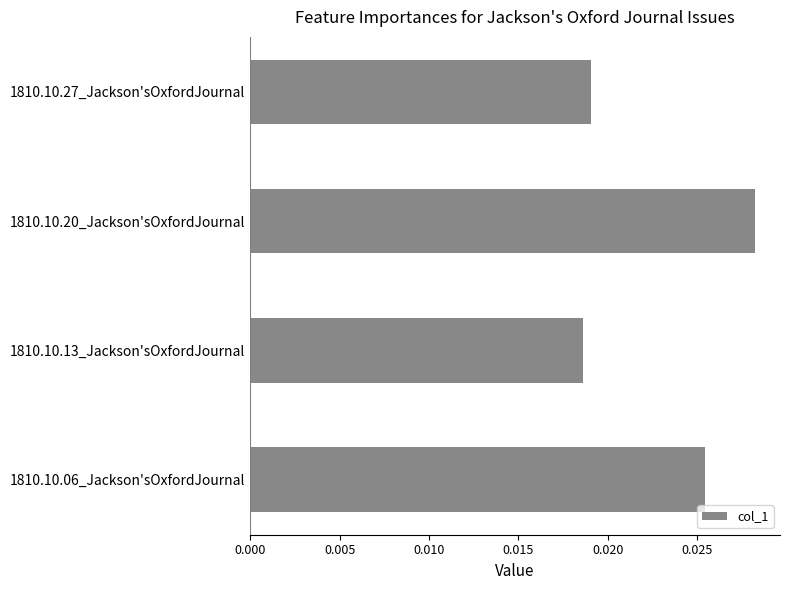

List the labels in order of value, largest first.

1810.10.20_Jackson'sOxfordJournal, 1810.10.06_Jackson'sOxfordJournal, 1810.10.27_Jackson'sOxfordJournal, 1810.10.13_Jackson'sOxfordJournal